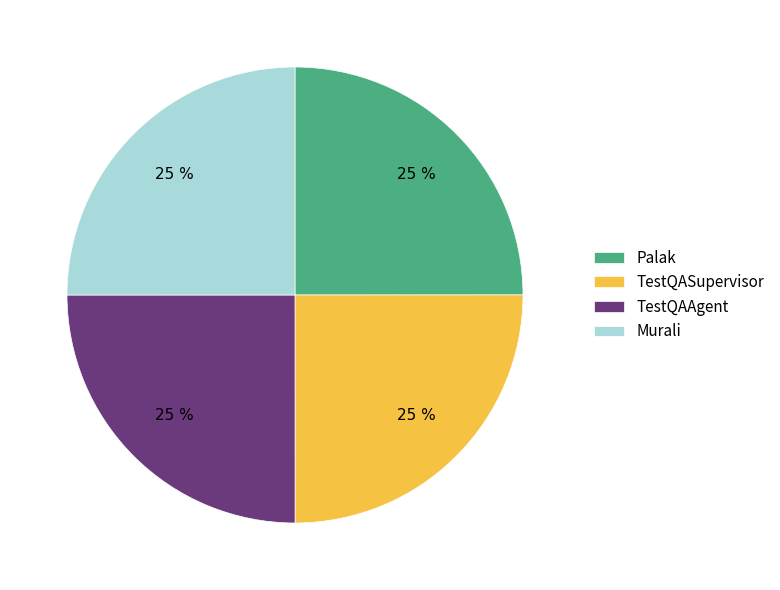

Does any single category account for the majority?

No